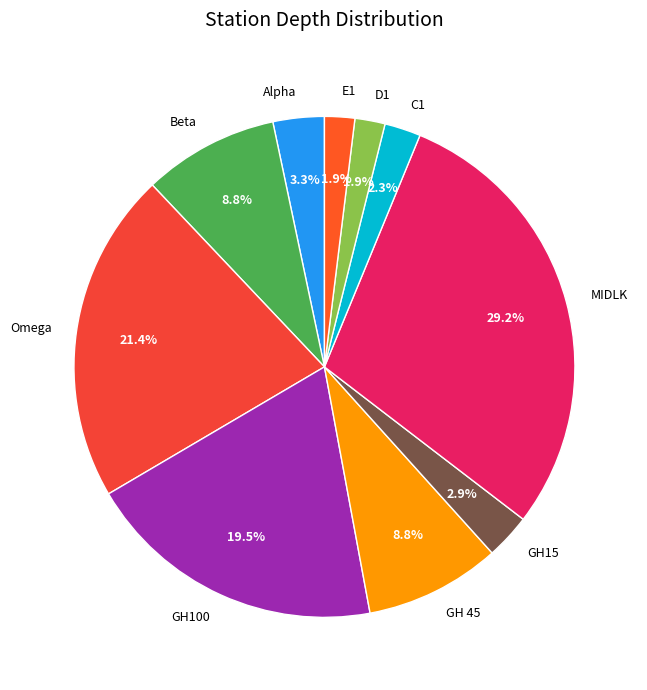

Which slice is the largest?

MIDLK